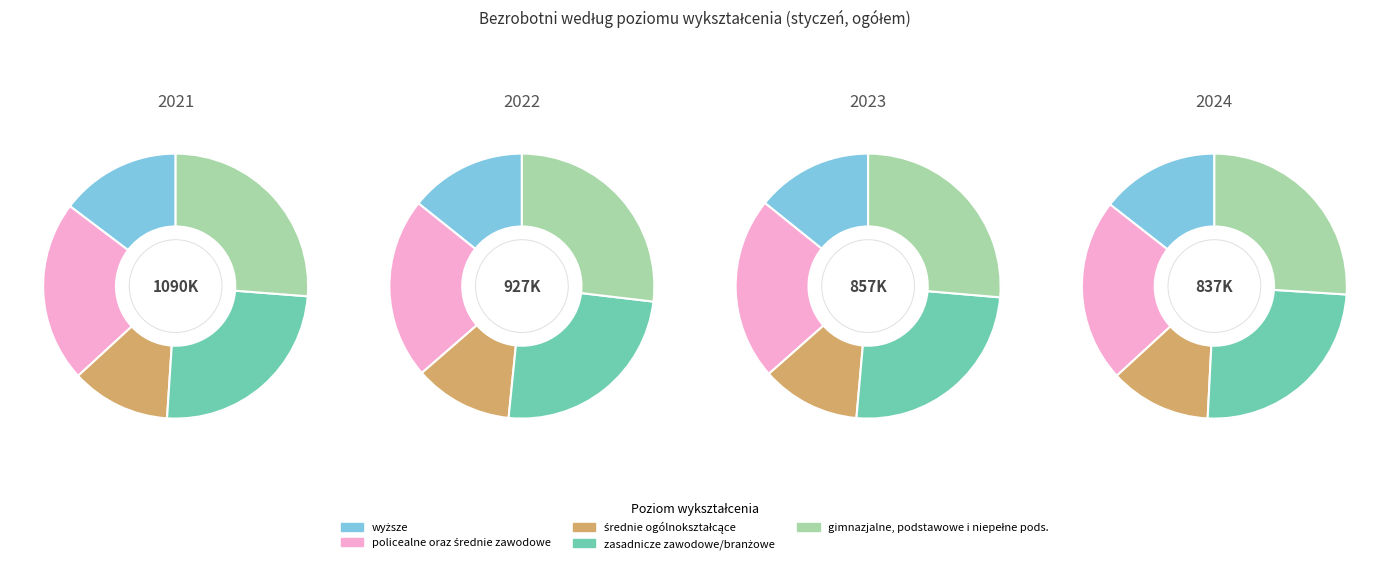

Does any single category account for the majority?

No